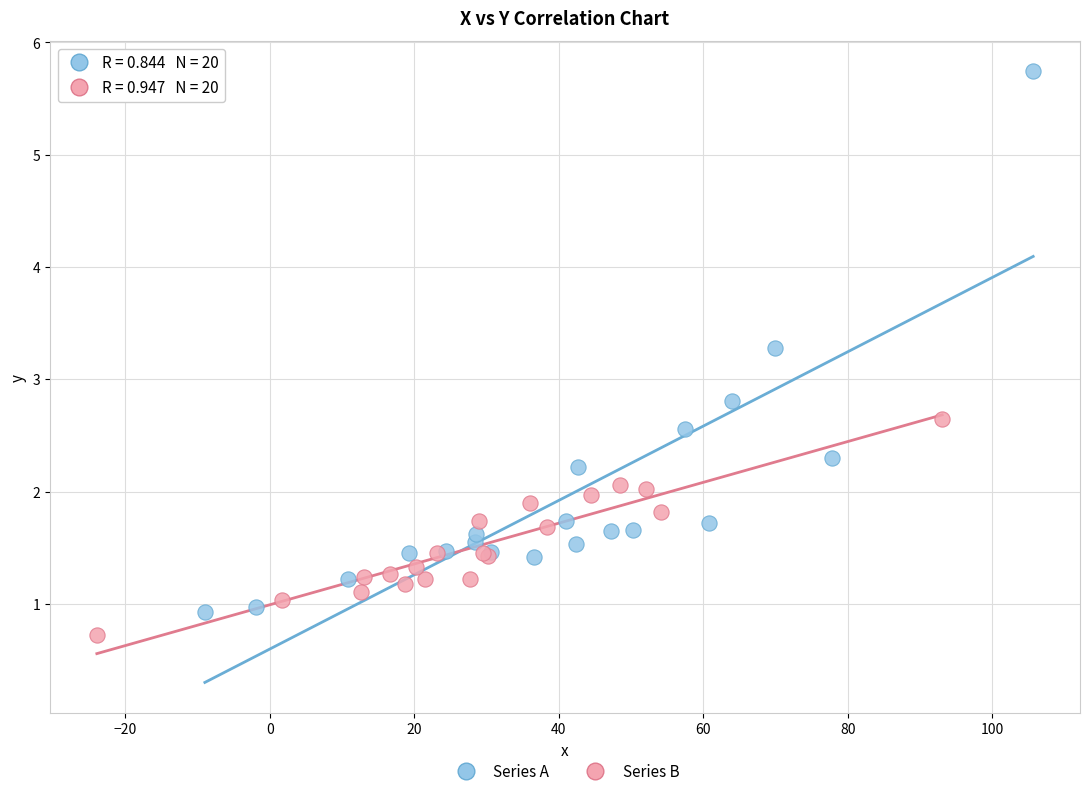

Which series contains the highest Y value?

Series A